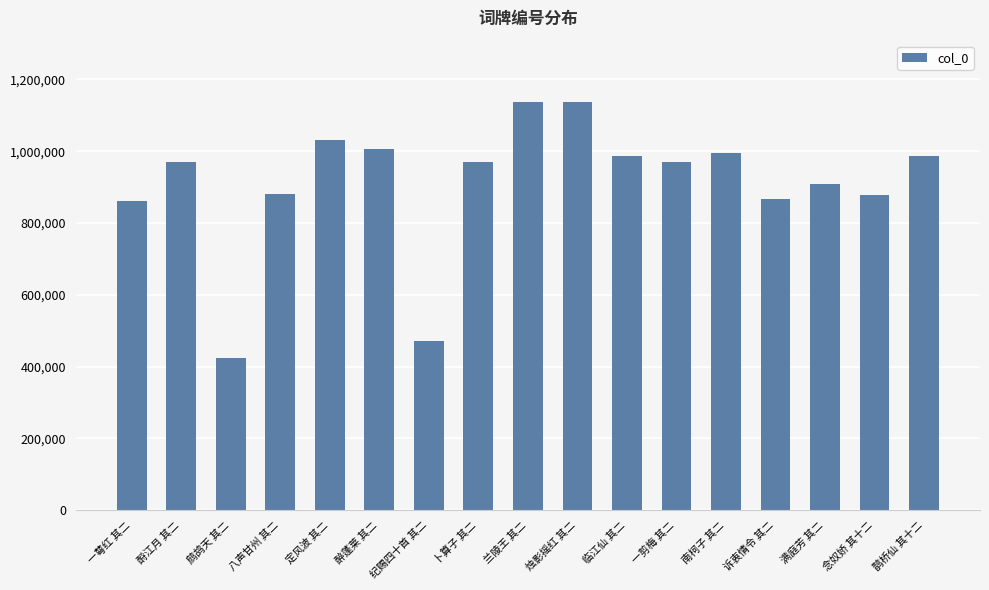

Is it true that the value at 纪赐四十首 其二 is 471972?

True